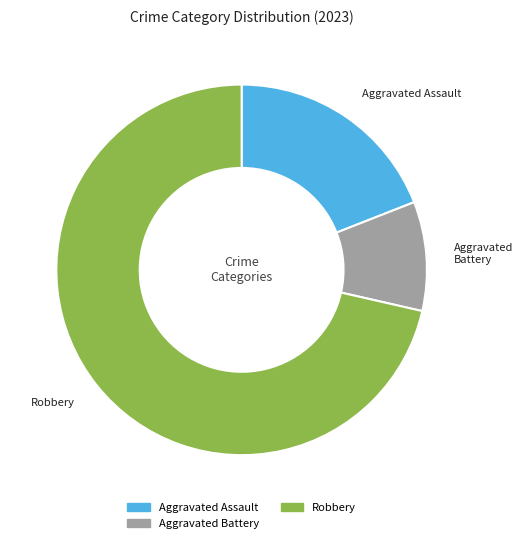

Does any single category account for the majority?

Yes